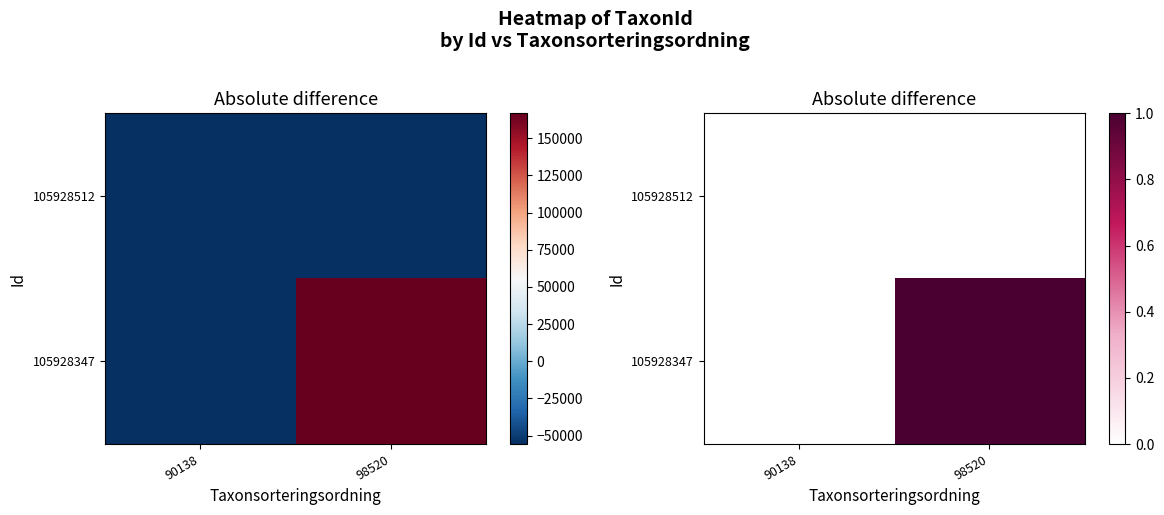

What is the total value across all series at 98520?

1.0